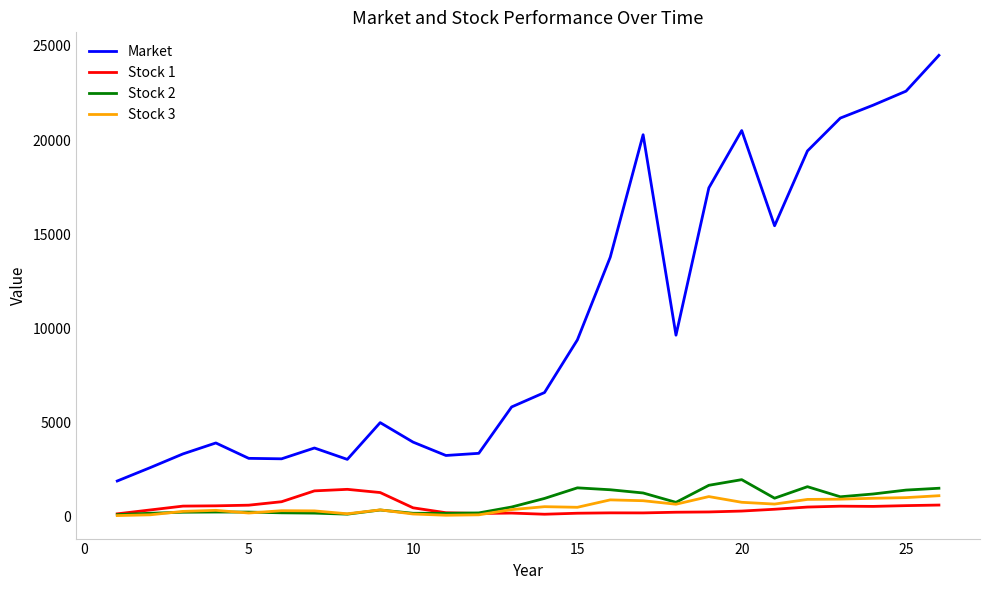

What is the maximum value shown in the chart?

24500.0